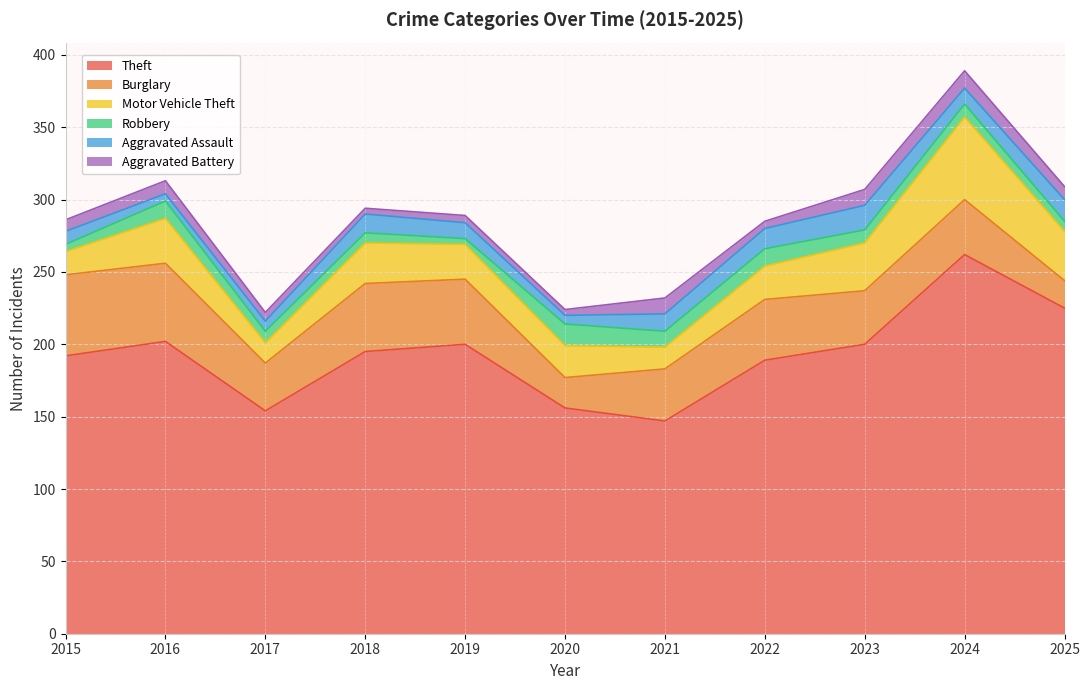

What is the value of the Burglary point at the 2nd from the left?

54